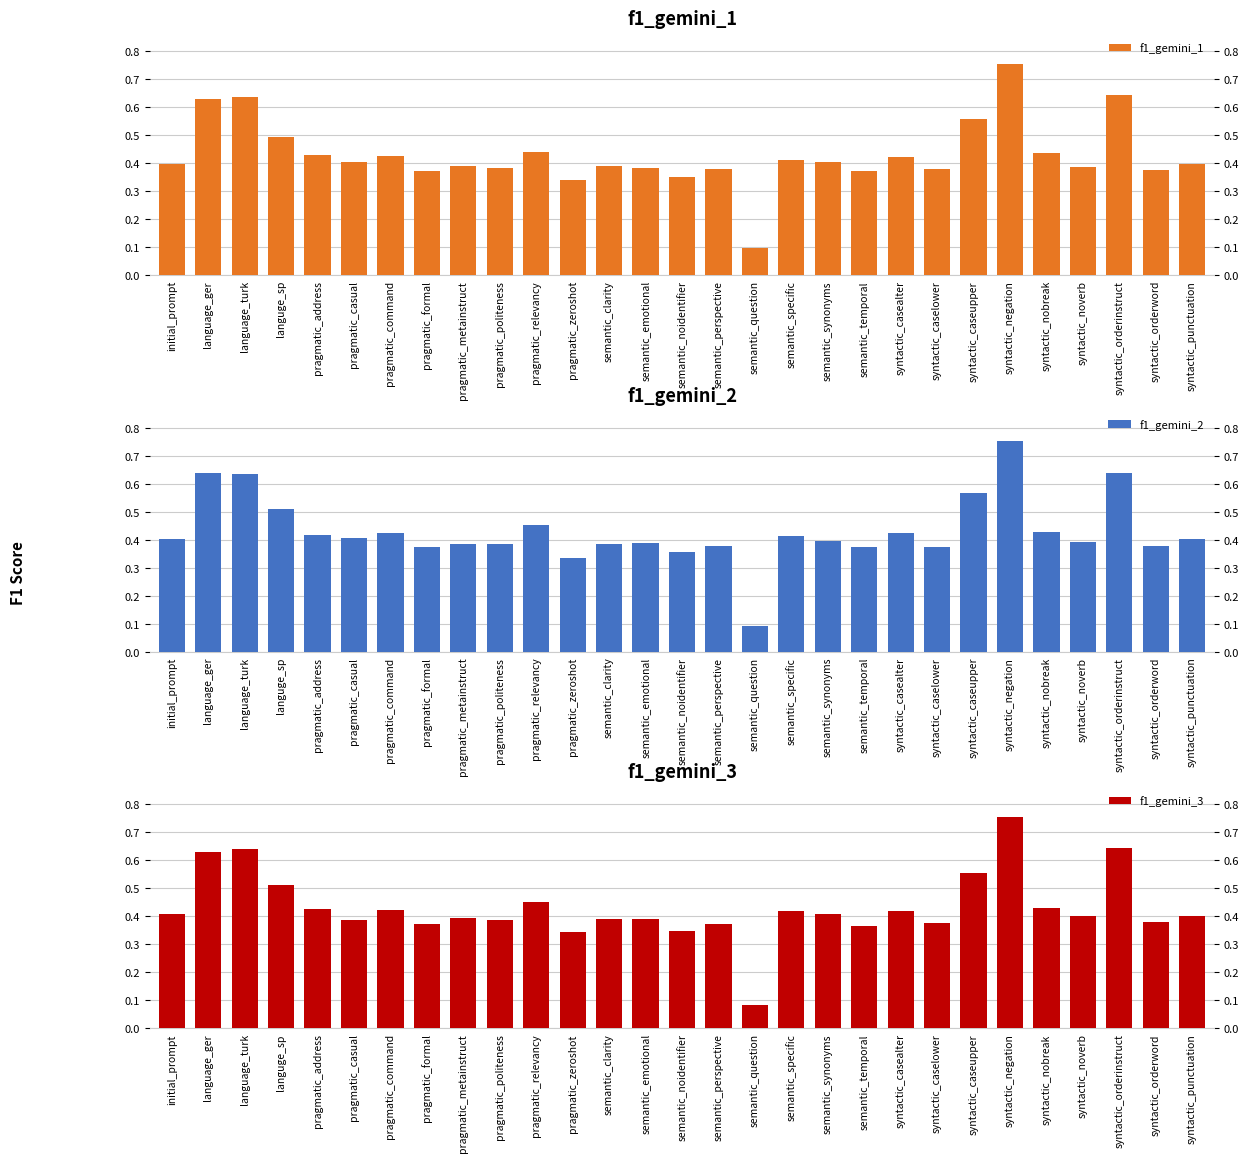

At which label does f1_gemini_2 reach its minimum?

semantic_question